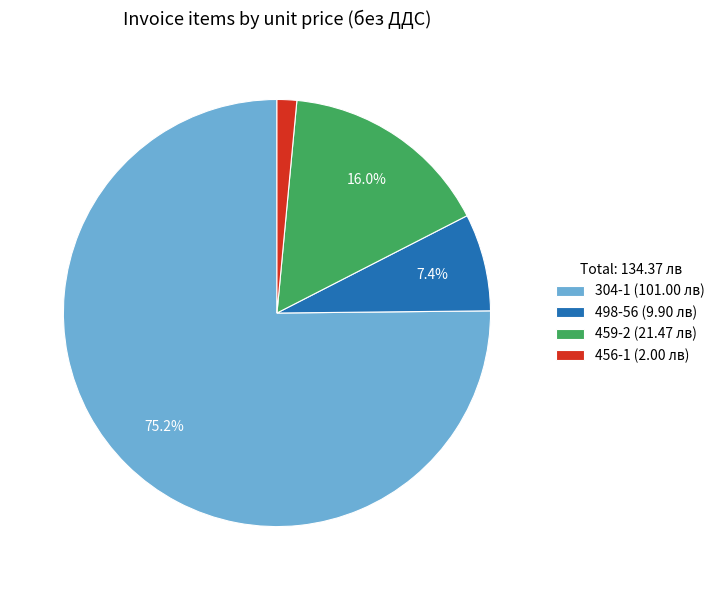

Which slice is the smallest?

456-1